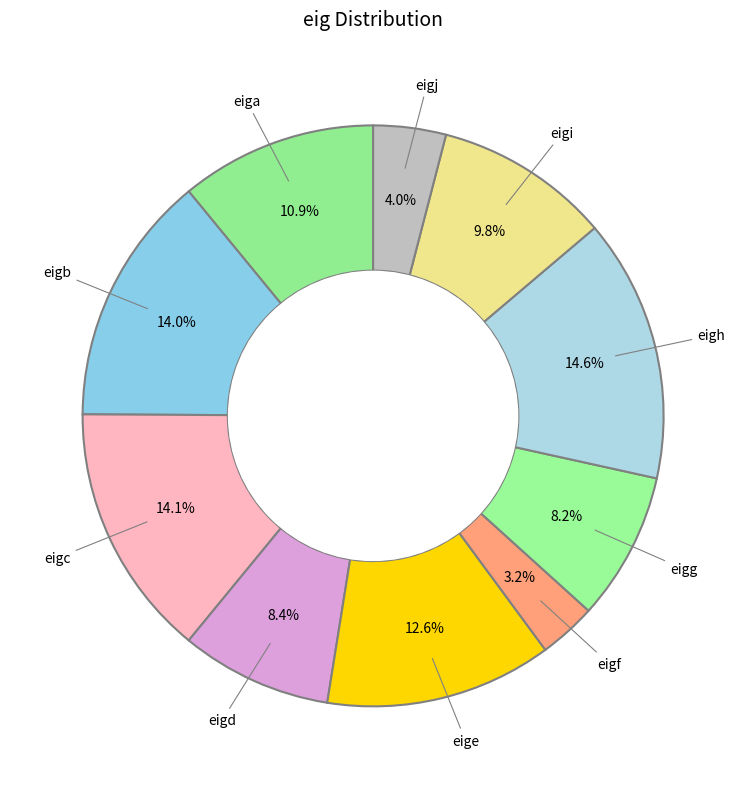

Is there a majority slice in this chart?

No